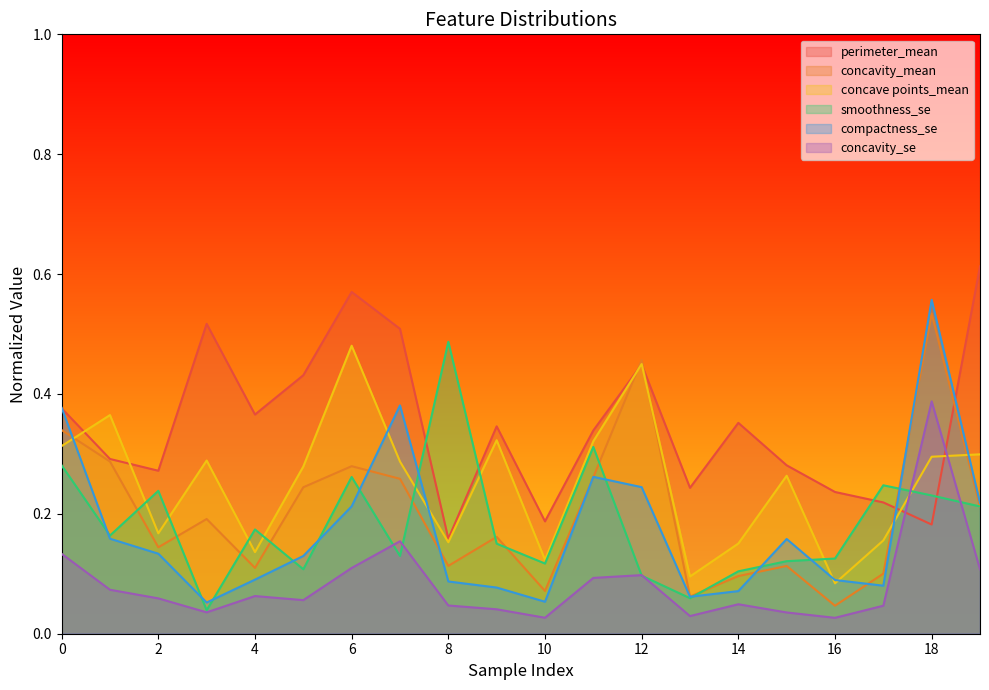

Does the chart display data point markers on the line(s)?

No